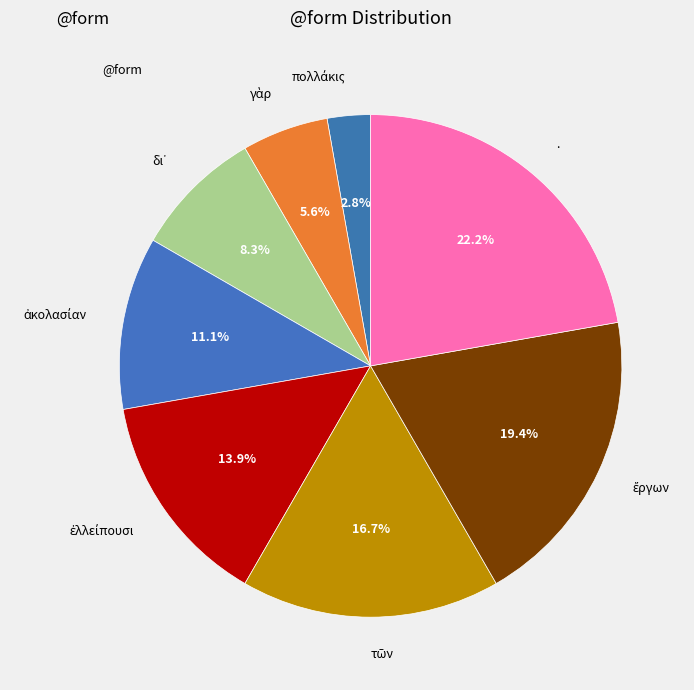

Is there a majority slice in this chart?

No